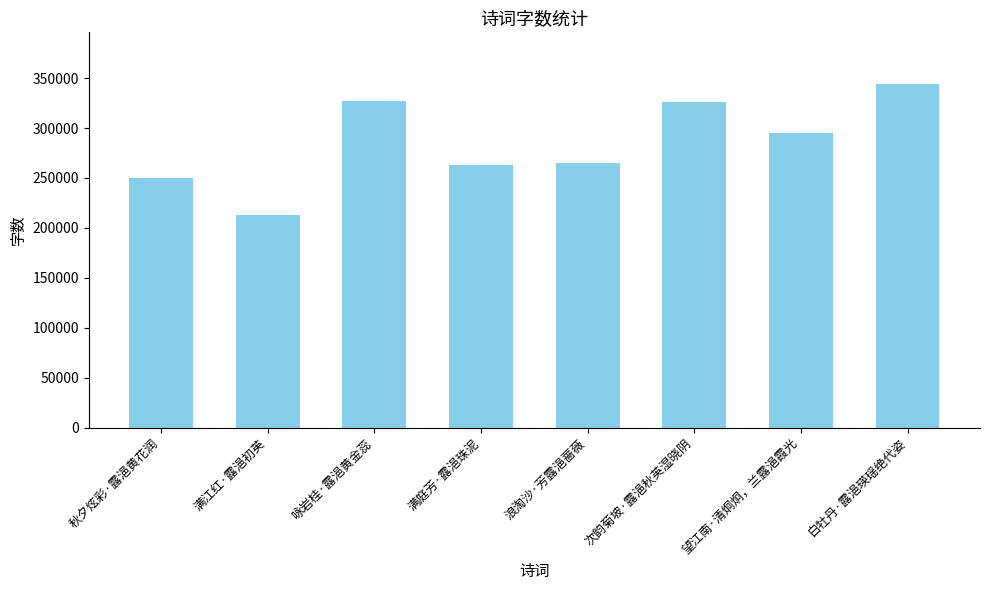

Which category has the lowest value across all series?

满江红·露浥初英